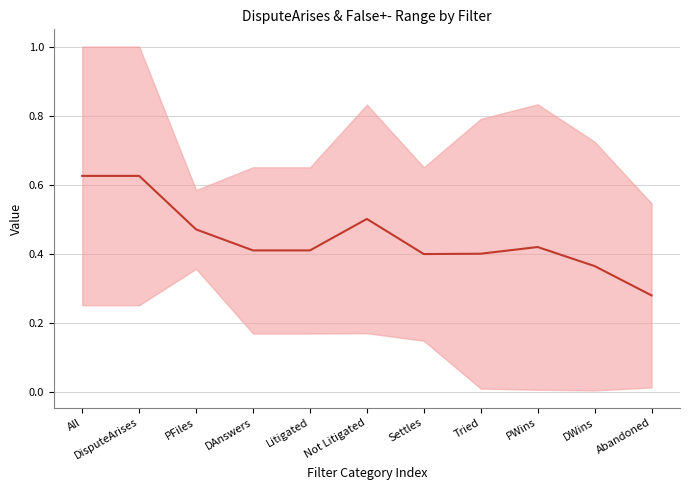

What is the approximate value at Settles?

0.4